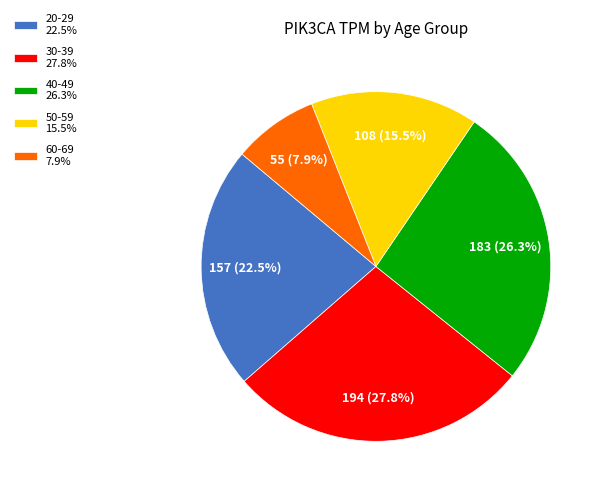

Rank the categories by value from highest to lowest.

30-39, 40-49, 20-29, 50-59, 60-69